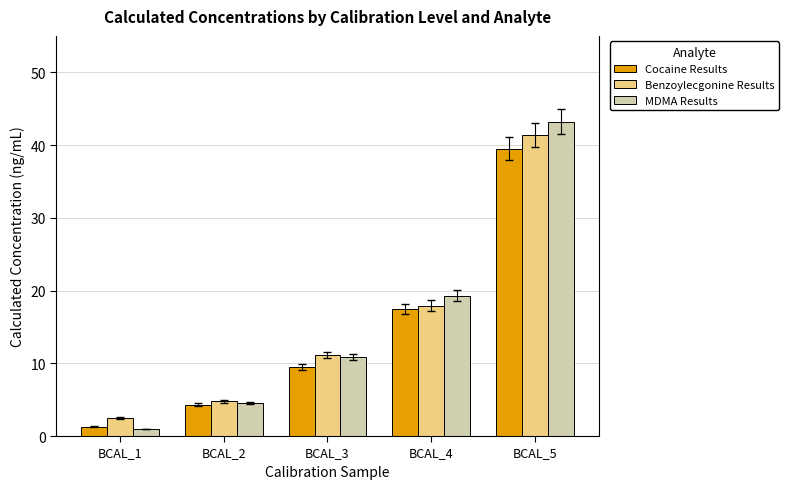

What is the sum of the MDMA Results values at BCAL_1 and BCAL_2?

5.5